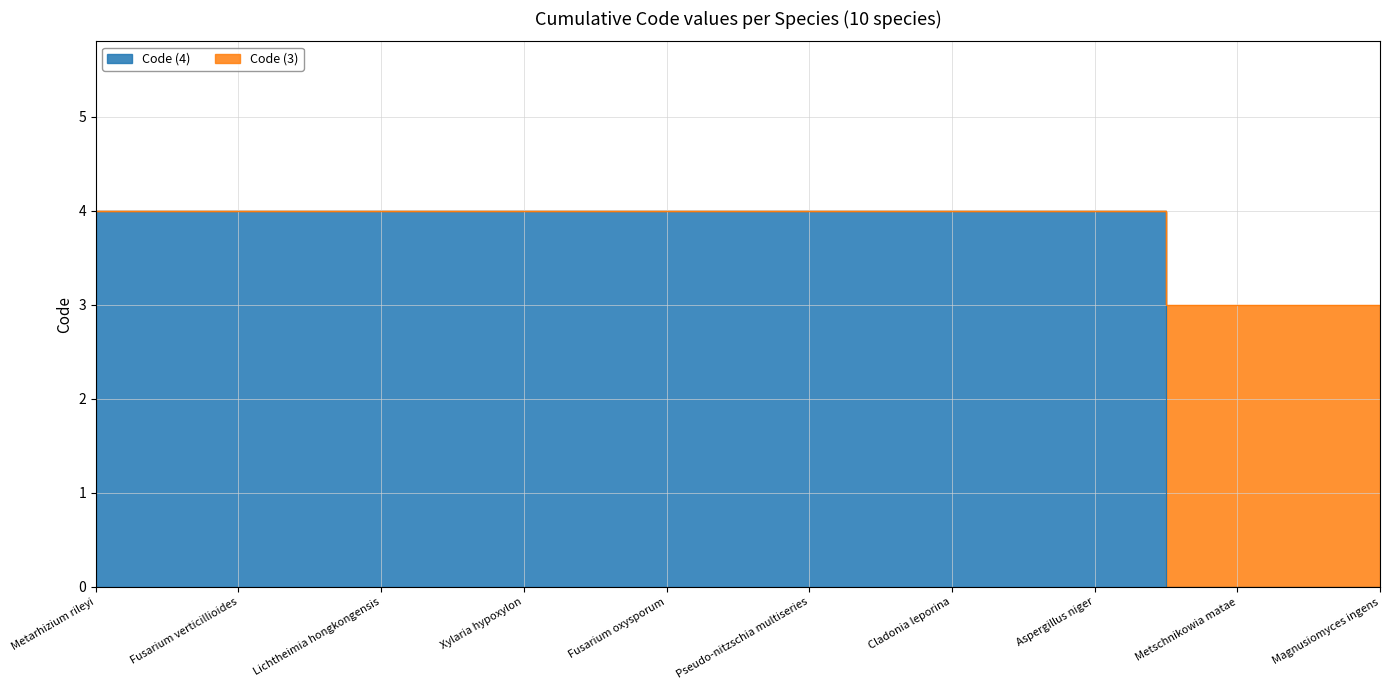

The value of Code (4) at Aspergillus niger is 1. True or false?

False